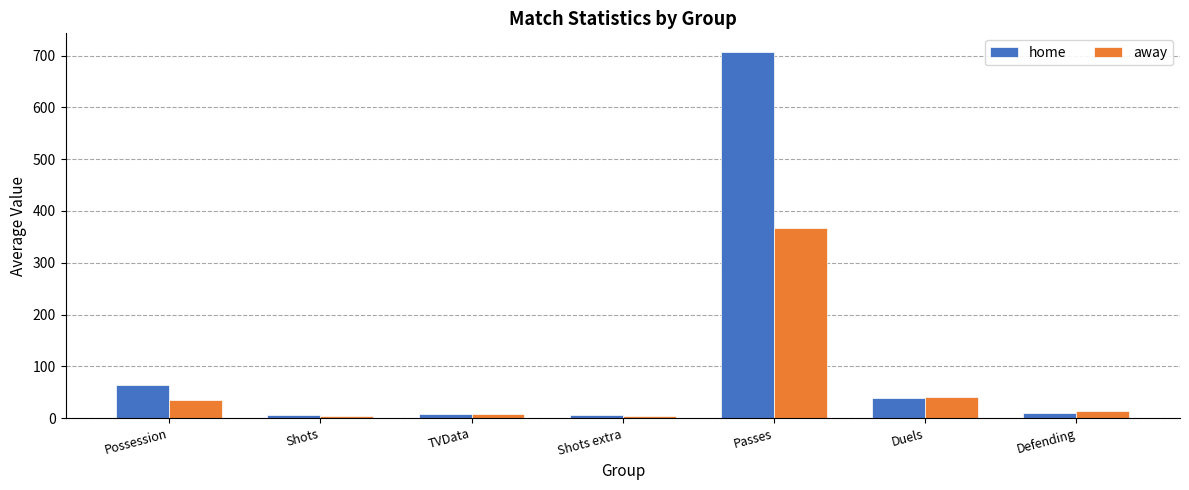

At which category does the chart reach its peak across all series?

Passes